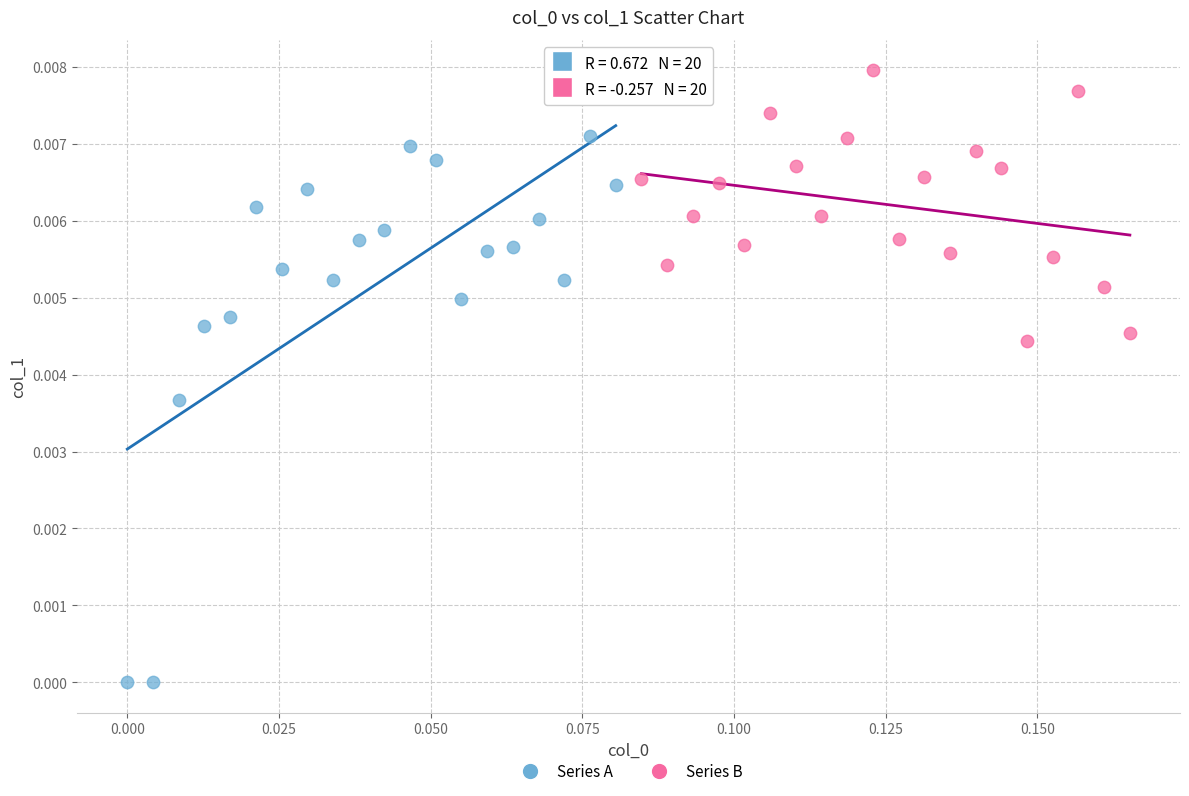

Which series reaches the maximum Y coordinate?

Series B